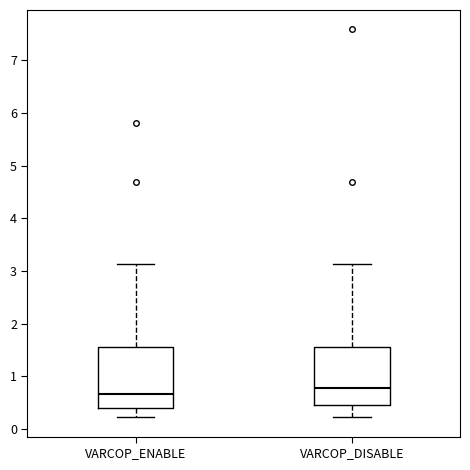

Reading left to right, read every box against the y-axis: the position of its median line, the range the box covers, and the ends of its whiskers. The values are not printed on the chart, so give them approximately, as read against the axis.

VARCOP_ENABLE: median 0.7, box 0.4 to 1.6, whiskers 0.2 to 3.1
VARCOP_DISABLE: median 0.8, box 0.4 to 1.6, whiskers 0.2 to 3.1